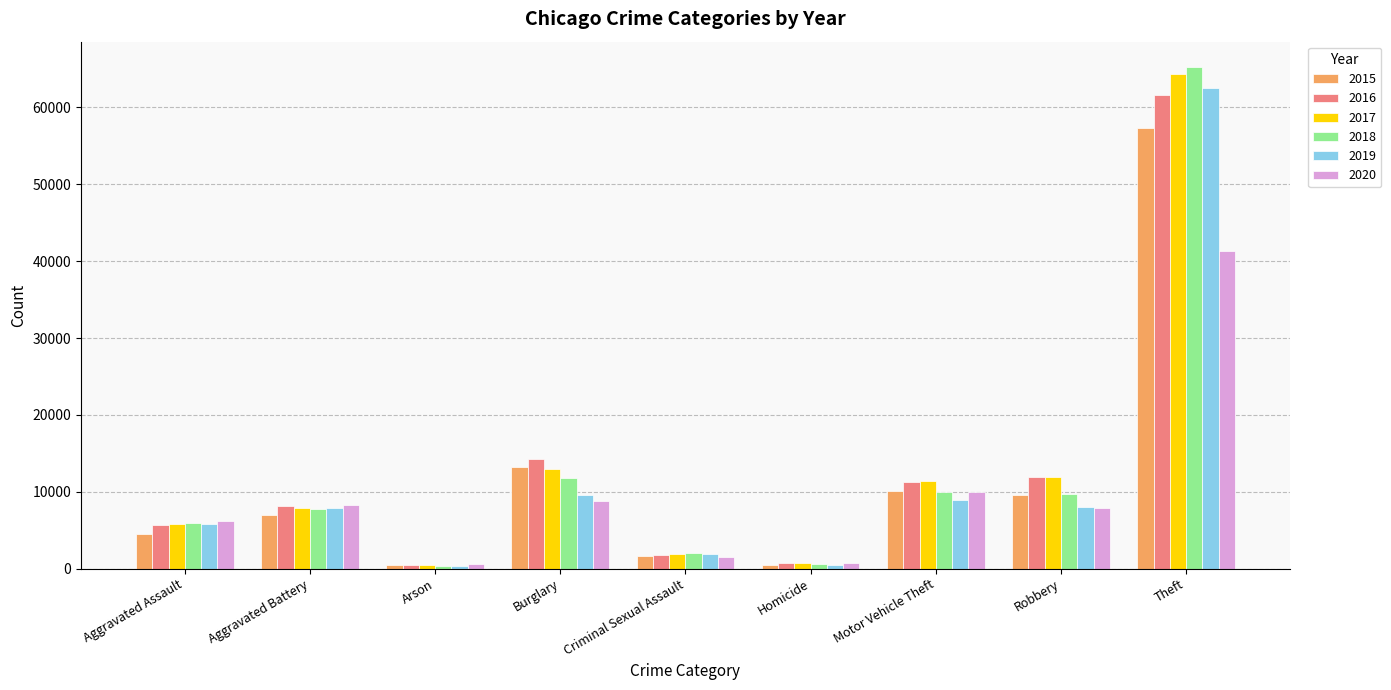

How many distinct data groups are displayed?

6